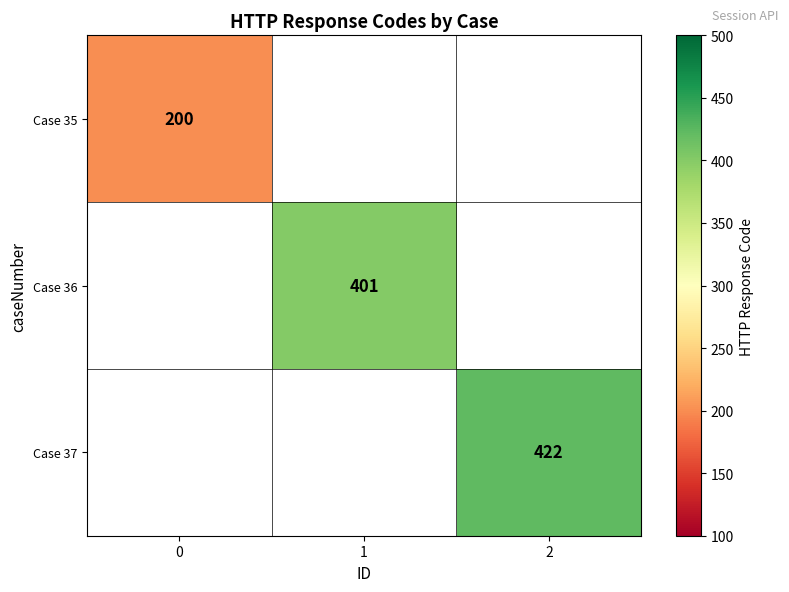

True or false: Case 37 has a value of 422 at 2.

True